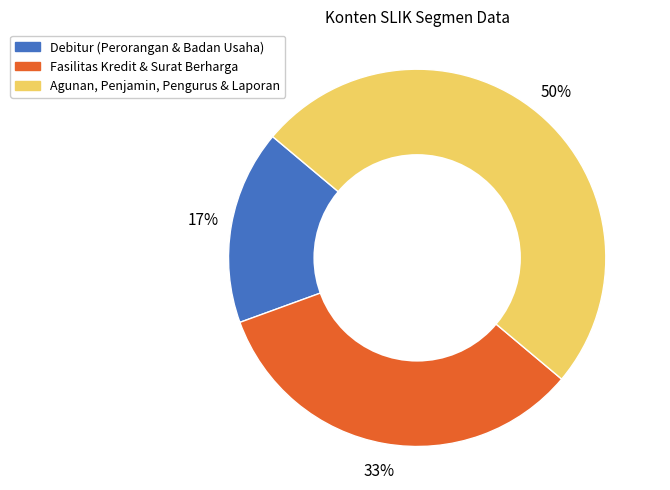

To the nearest percent, what percentage of the pie is Fasilitas Kredit & Surat Berharga?

33%